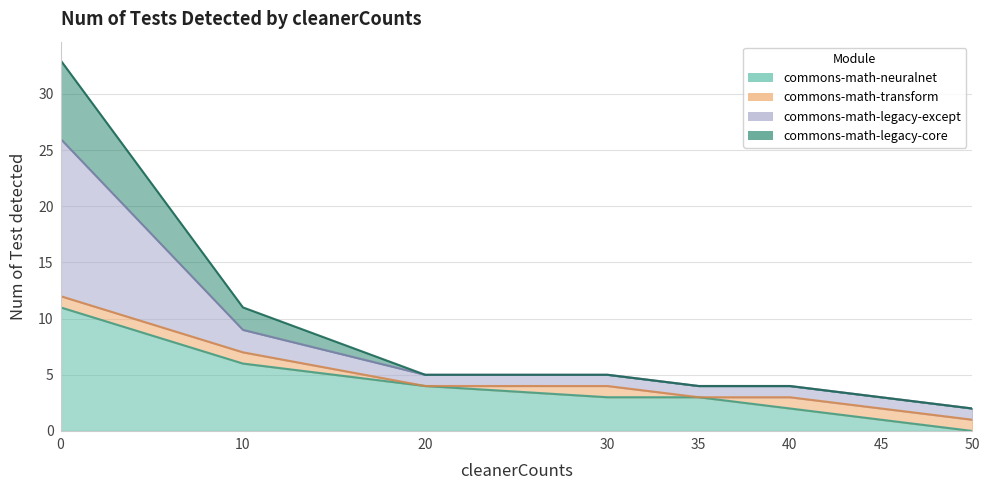

What is the total value across all series at 35?

11